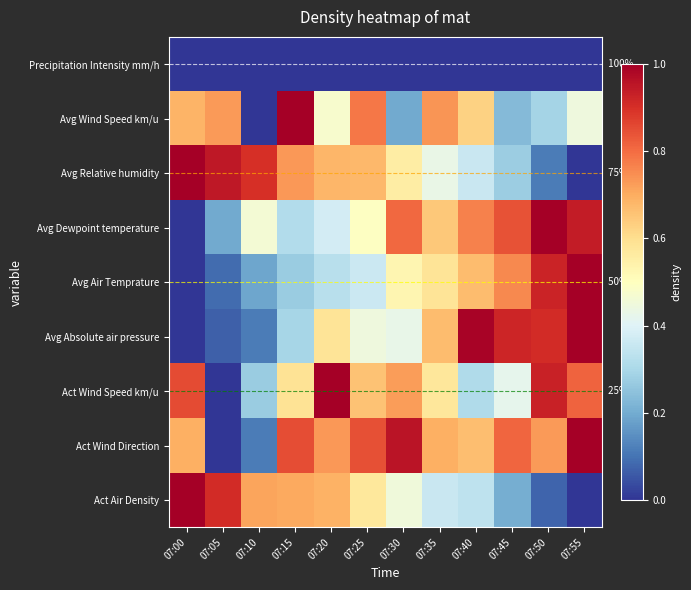

How many Avg Wind Speed km/u values are between 0 and 1?

12